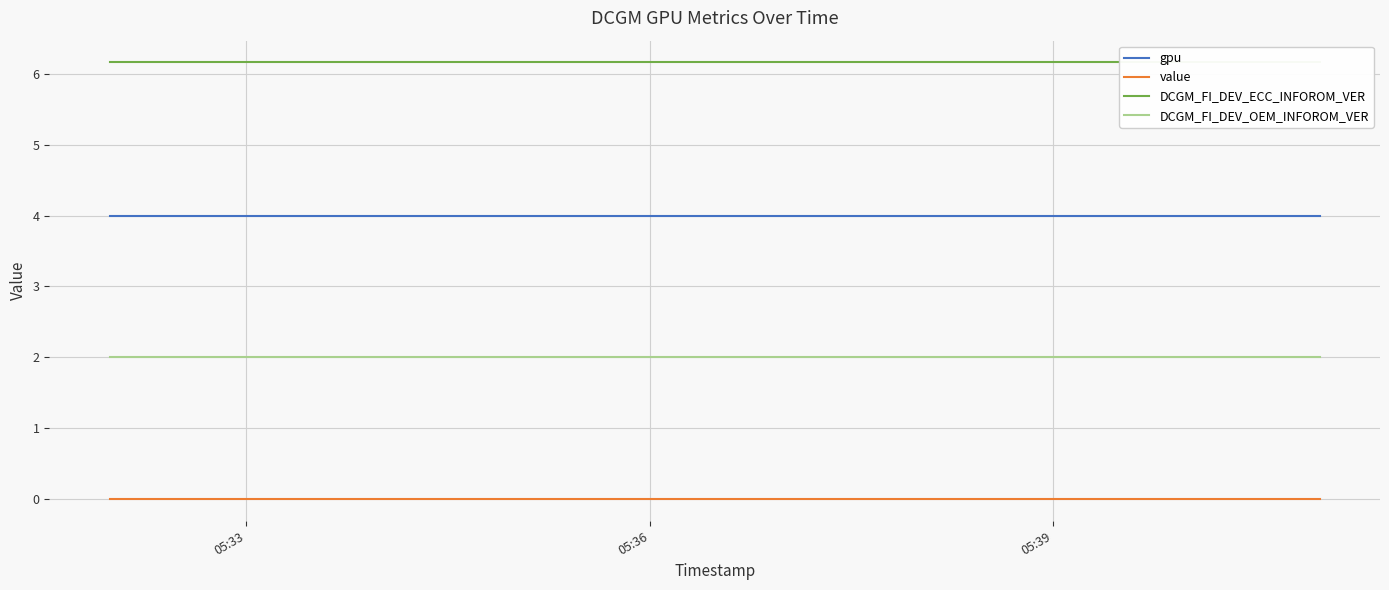

True or false: value and DCGM_FI_DEV_OEM_INFOROM_VER intersect in this chart.

False